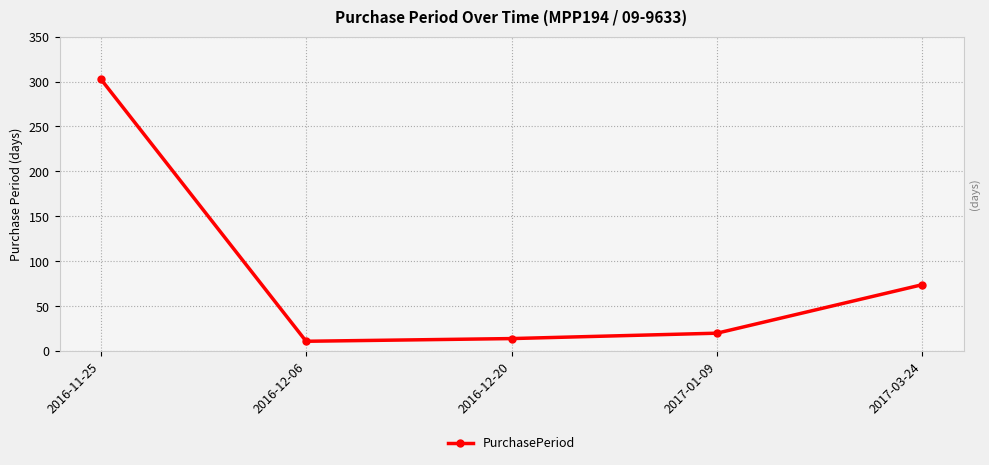

Which label corresponds to the largest value in the chart?

2016-11-25